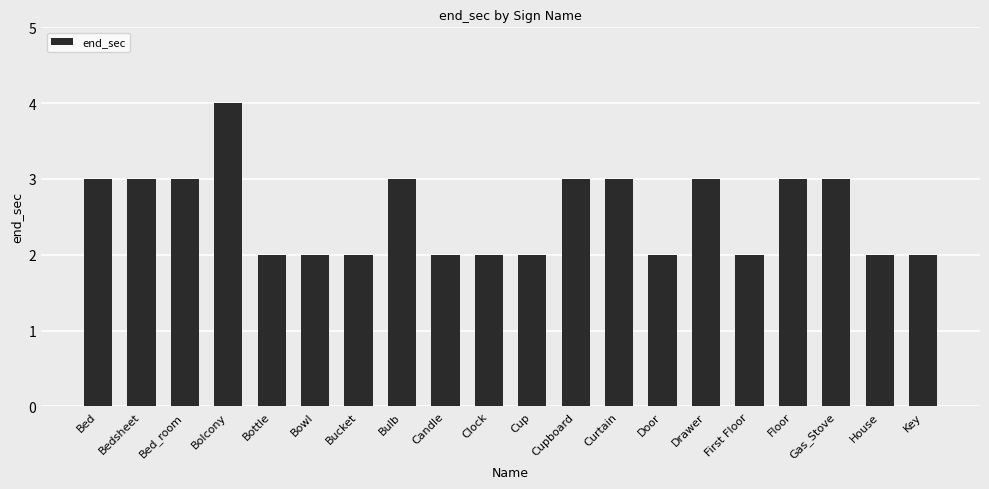

Reading left to right, extract all data points from this chart.

Bed=3	Bedsheet=3	Bed_room=3	Bolcony=4	Bottle=2	Bowl=2	Bucket=2	Bulb=3	Candle=2	Clock=2	Cup=2	Cupboard=3	Curtain=3	Door=2	Drawer=3	First Floor=2	Floor=3	Gas_Stove=3	House=2	Key=2